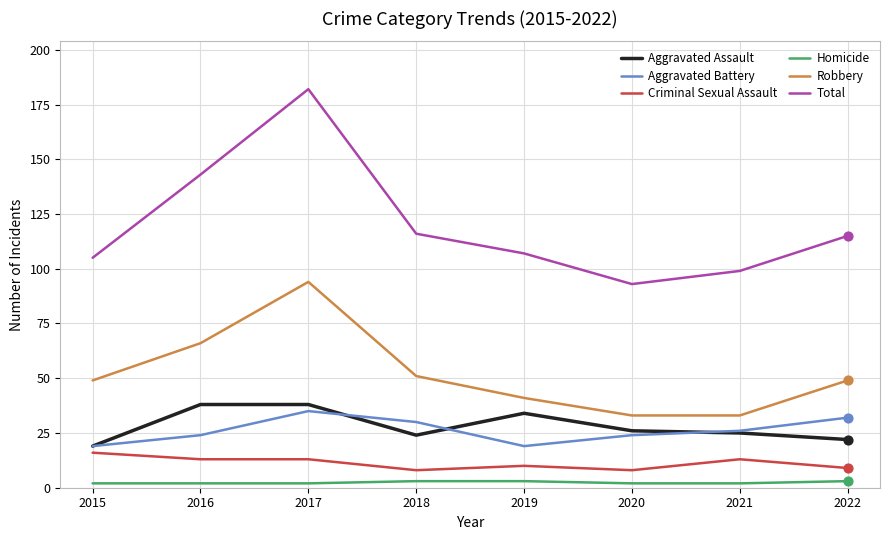

At how many categories does at least one series exceed 146?

1